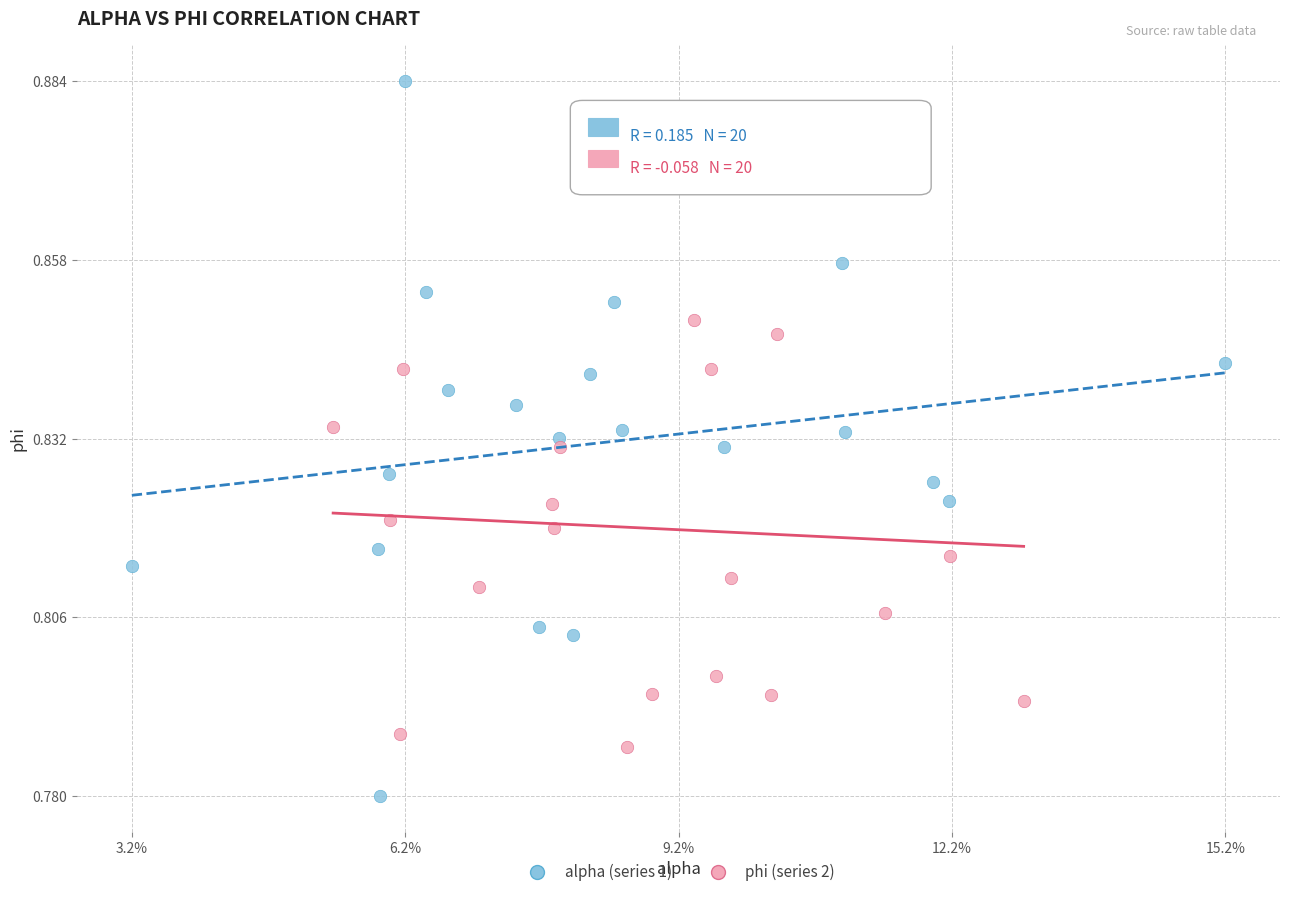

Which series contains the lowest Y value?

alpha (series 1)